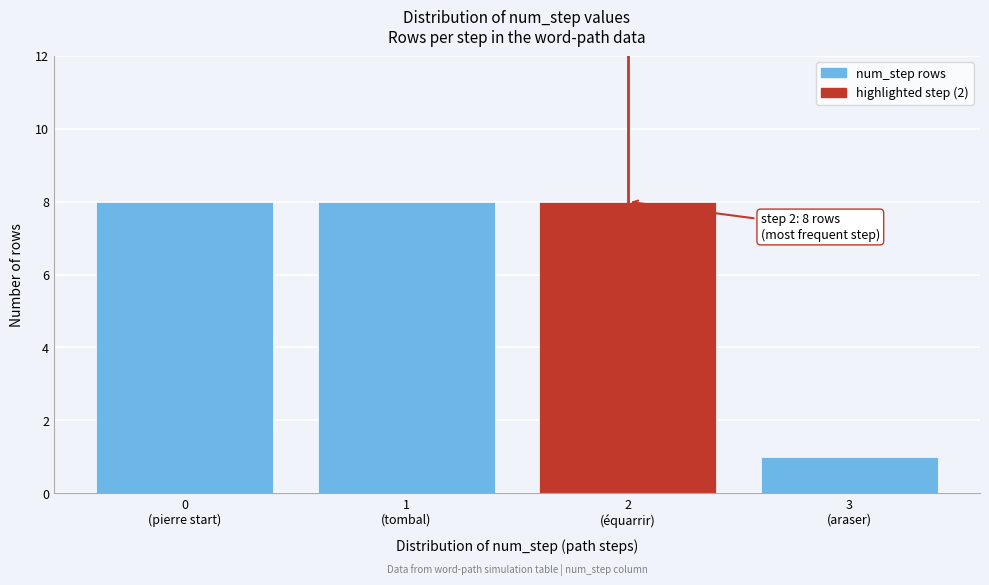

Reading right to left, what are all the values shown in this chart?

1	8	8	8